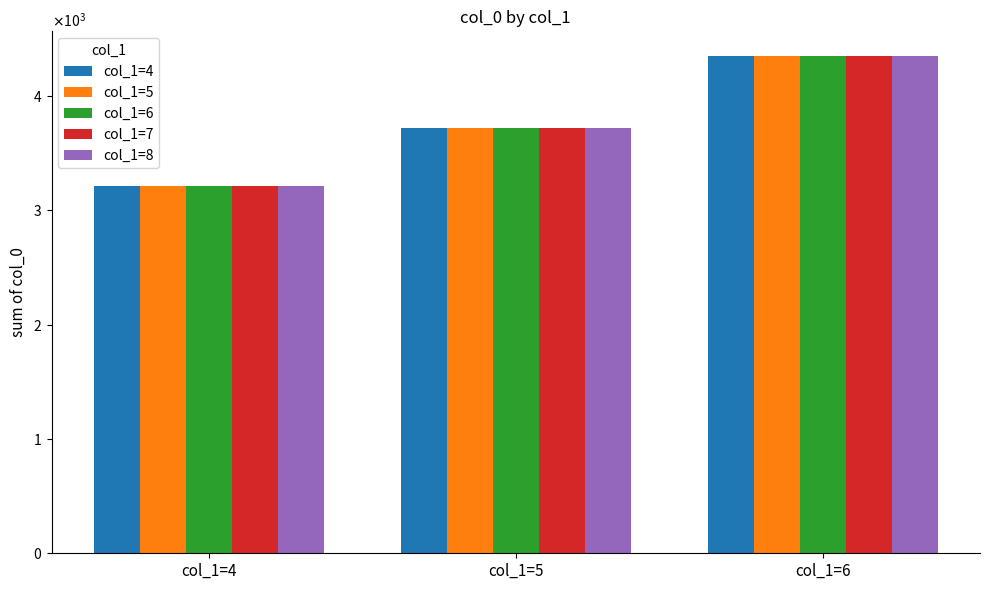

Which series has the widest spread of values?

col_1=4